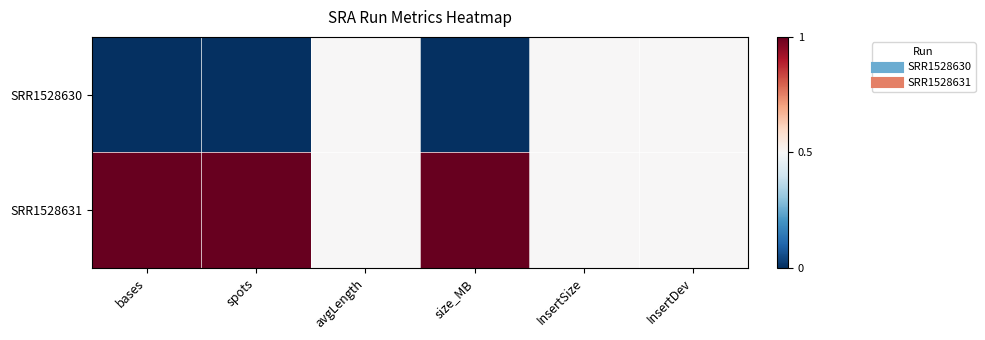

What is the total value across all series at size_MB?

1.0